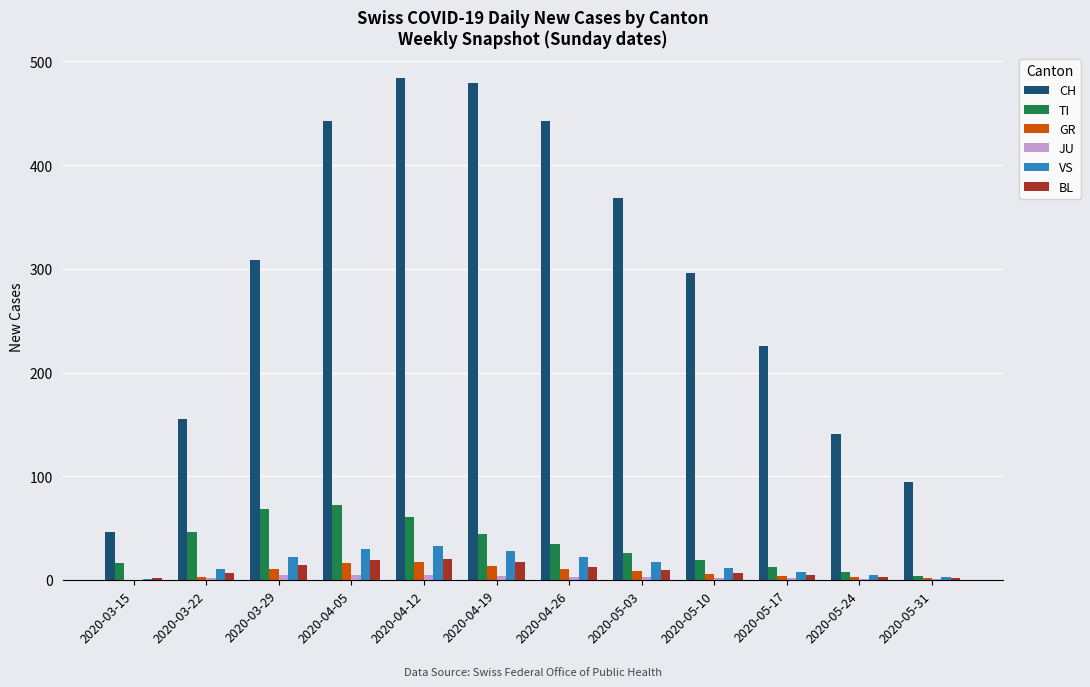

Between 2020-04-26 and 2020-05-03, which series saw the biggest shift?

CH